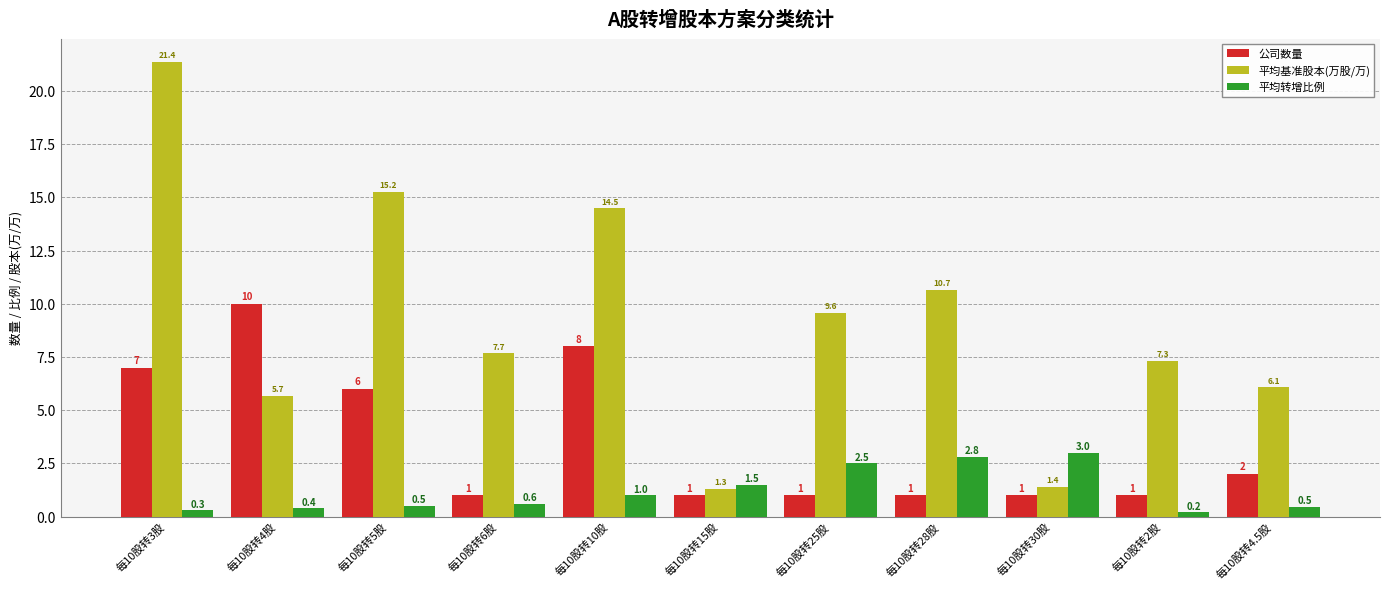

Is it true that 平均转增比例 equals 1.0 at 每10股转10股?

True